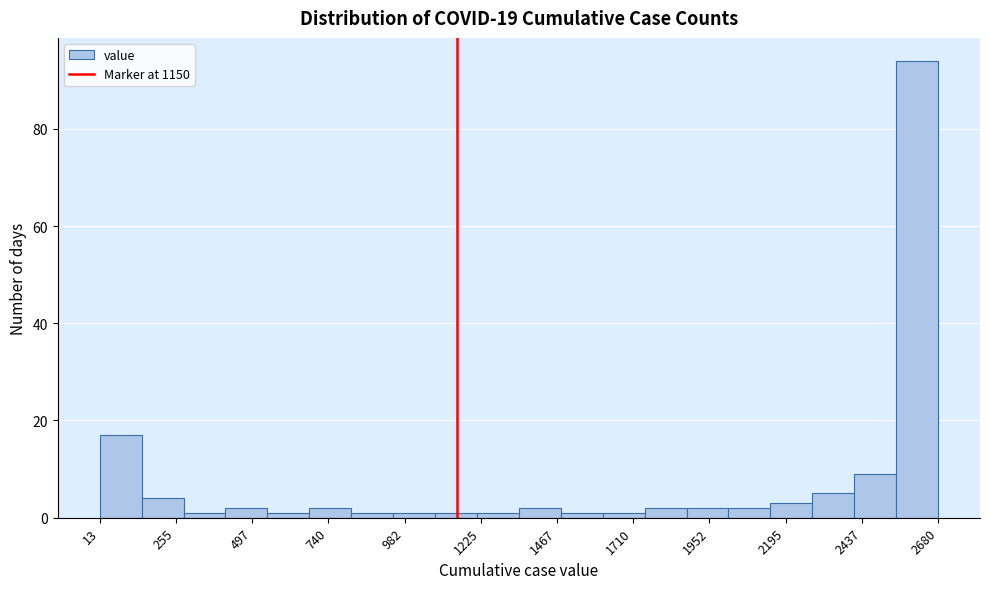

Around what value on the x-axis is the tallest bar? Give the approximate position of its centre, as read against the axis.

2600